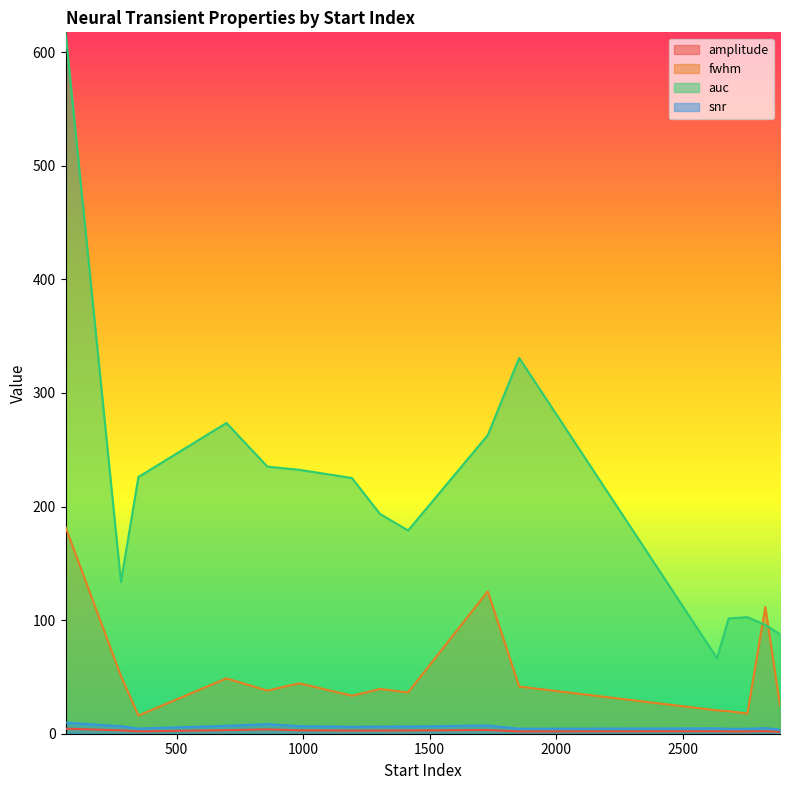

Is it true that fwhm equals 196.8 at 1730?

False